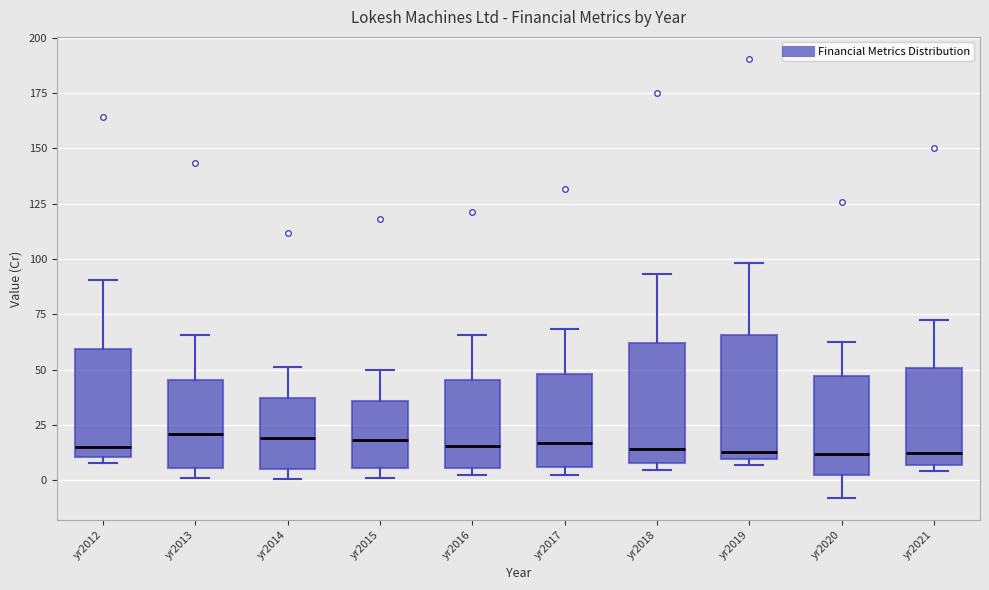

Where is the lower edge of the box for yr2014 on the y-axis? The values are not printed on the chart, so give them approximately, as read against the axis.

5